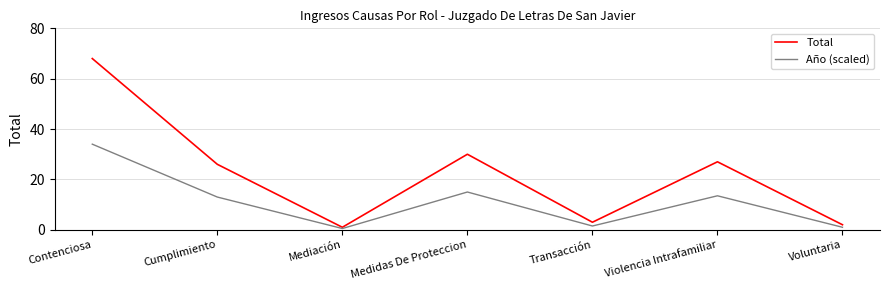

Is the value of Año (scaled) at Contenciosa greater than the value of Total at Contenciosa?

No